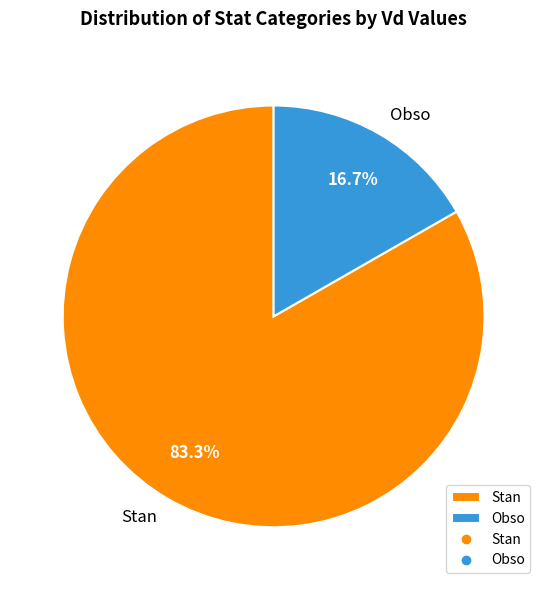

What is the ratio of the value at Stan to the value at Obso?

5.0